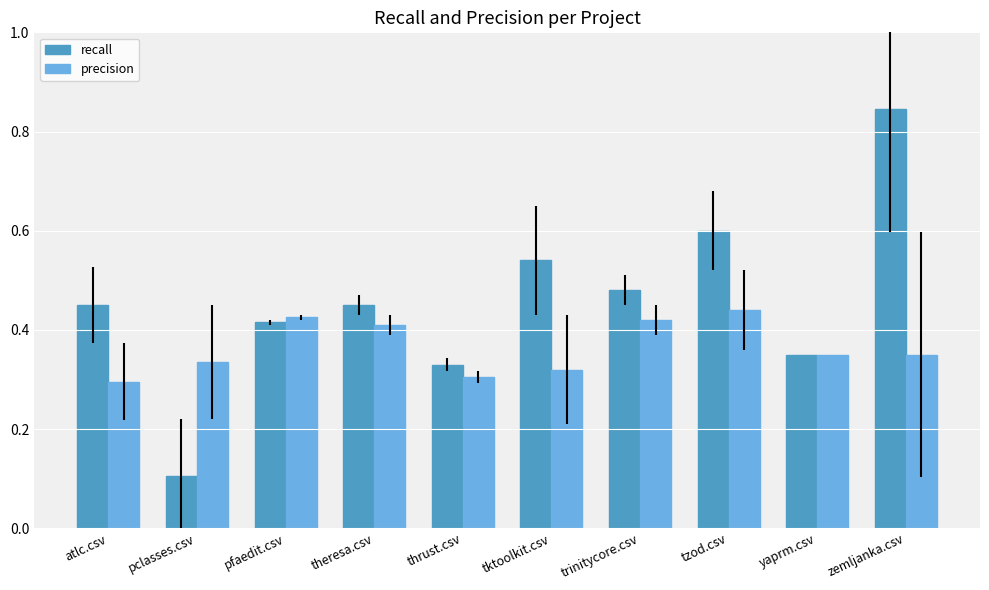

Which series has the widest spread of values?

recall